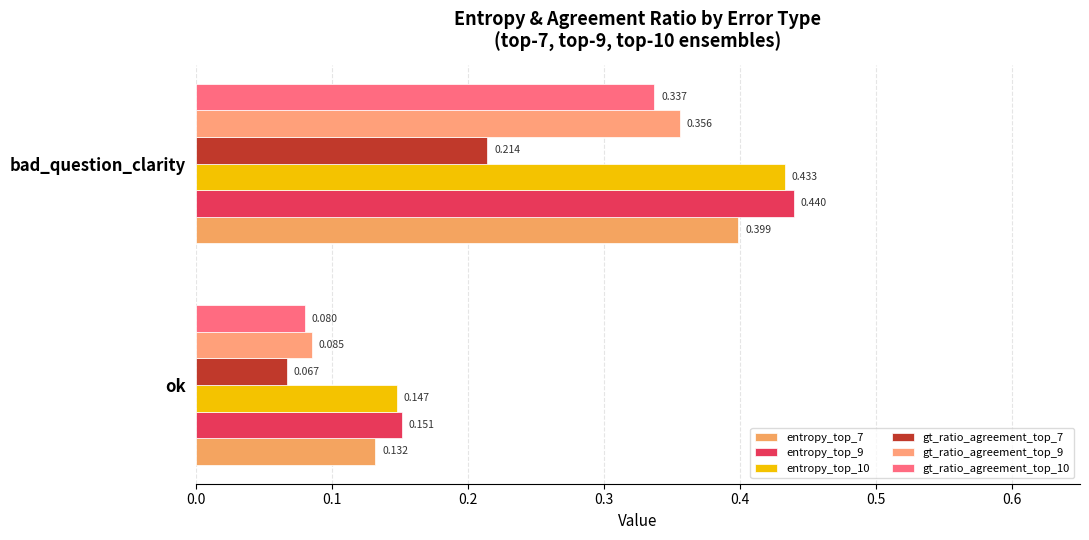

How many categories are shown in the chart?

2